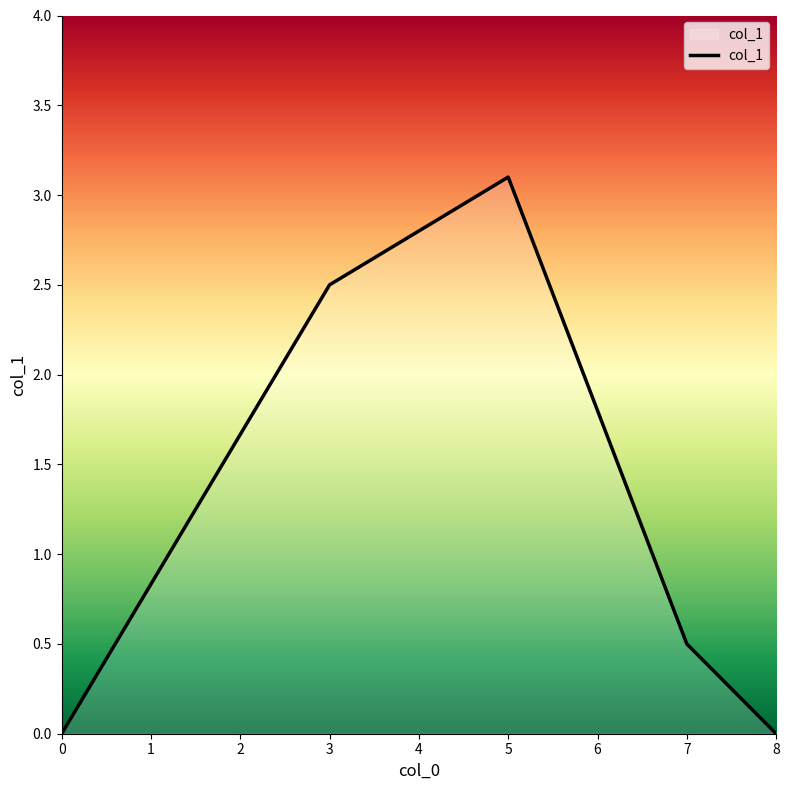

Reading left to right, list all the values displayed in this chart.

0.0	2.5	3.1	0.5	0.0